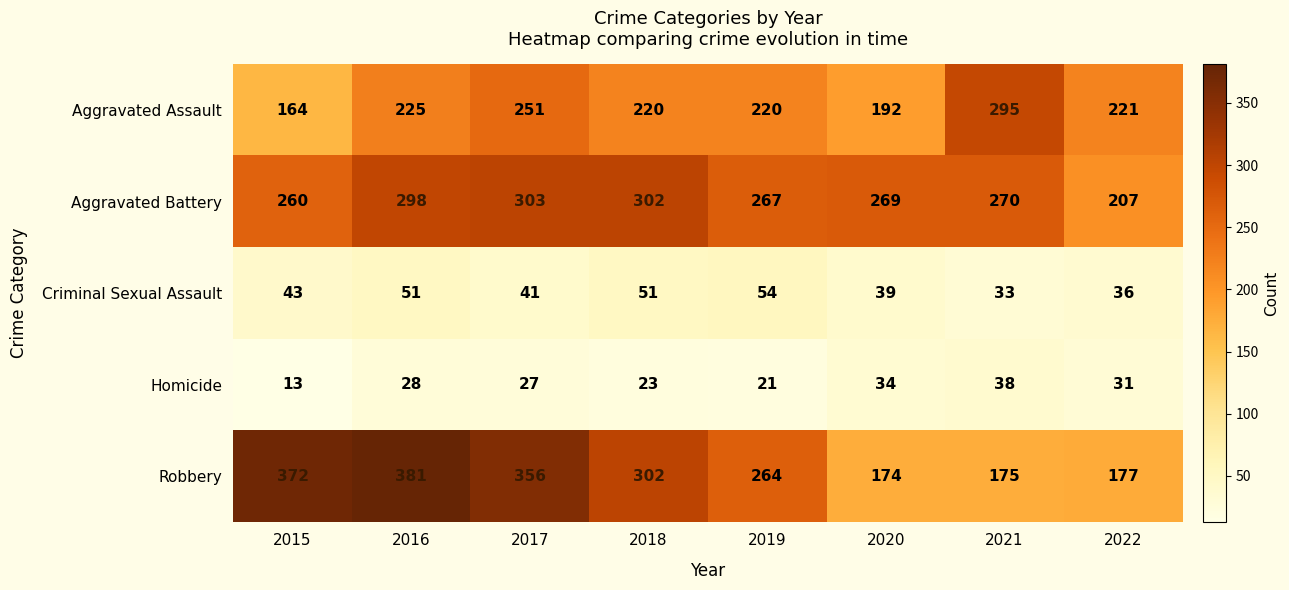

At which category is the sum across all series the highest?

2016